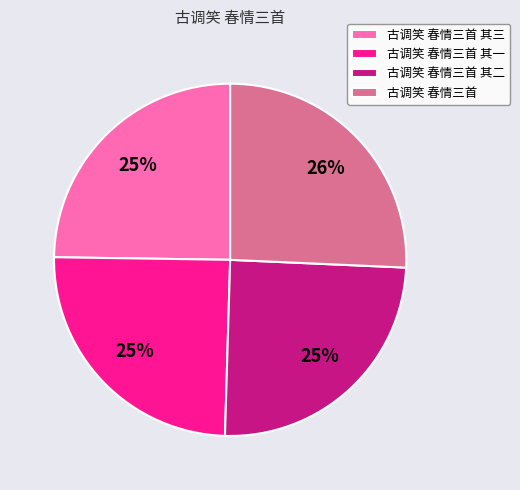

To the nearest percent, what is the difference between the largest and smallest slice percentages?

1%